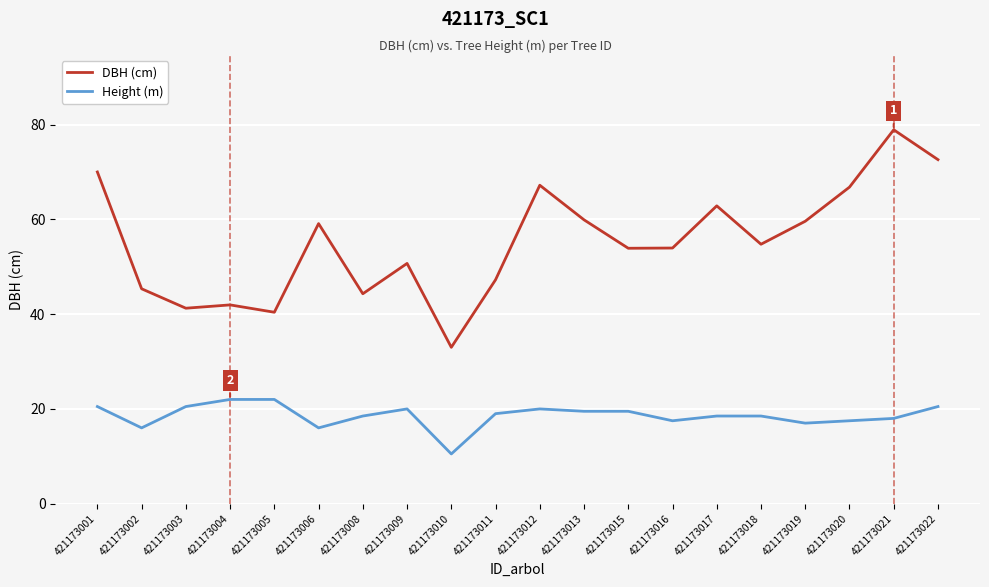

Which series has the largest total across all categories?

DBH (cm)